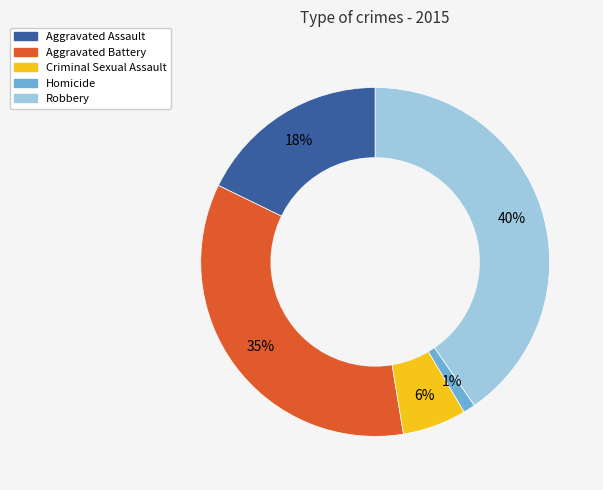

To the nearest percent, what is the average slice percentage?

20%